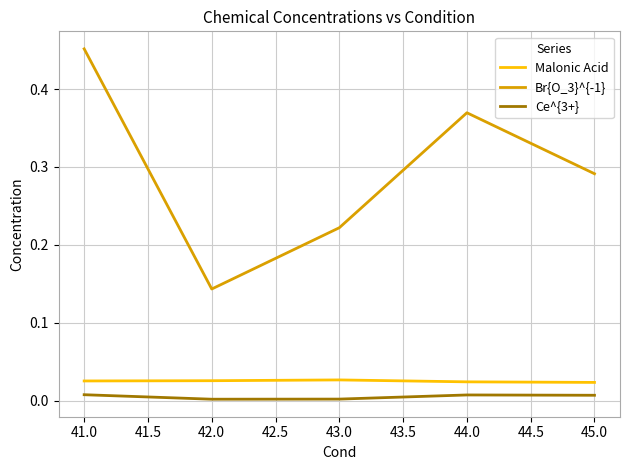

True or false: Ce^{3+} has a value of 0.0 at 44.0.

True